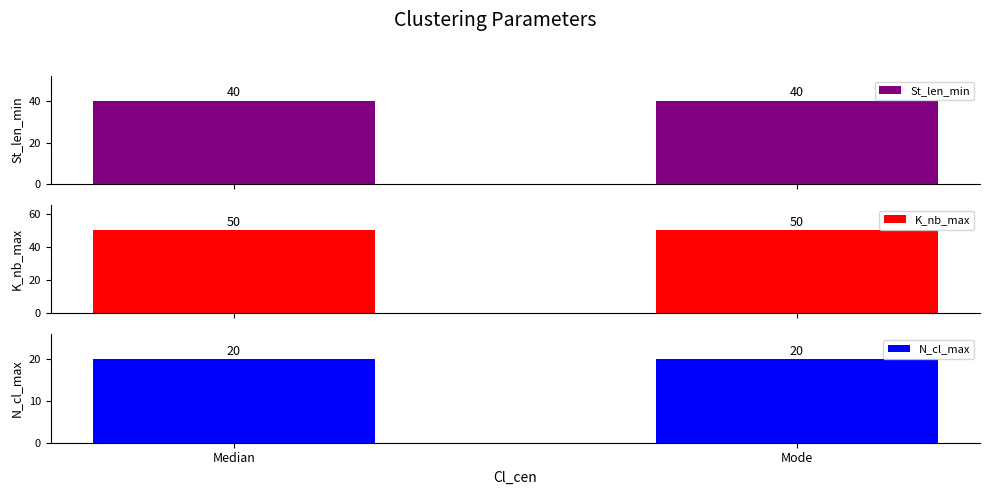

List the series in order of their peak value, highest first.

K_nb_max, St_len_min, N_cl_max